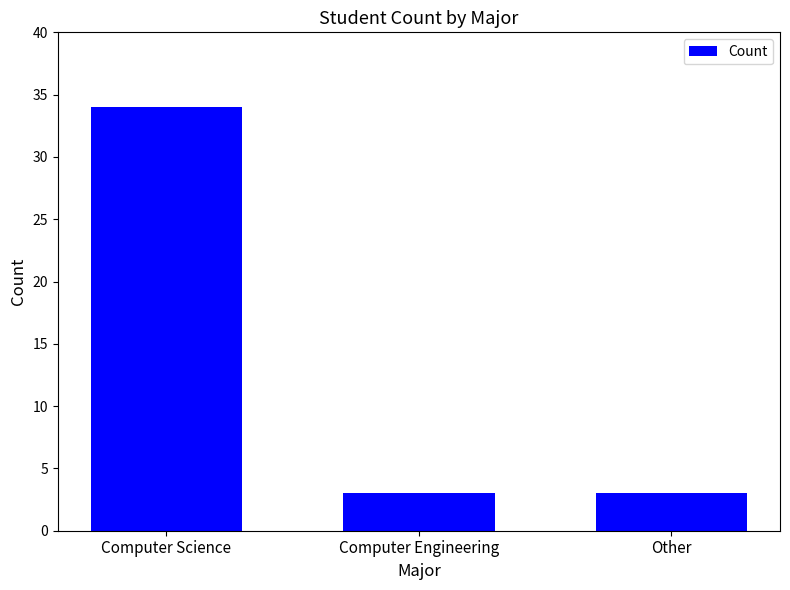

Between Computer Science and Other, which is larger?

Computer Science